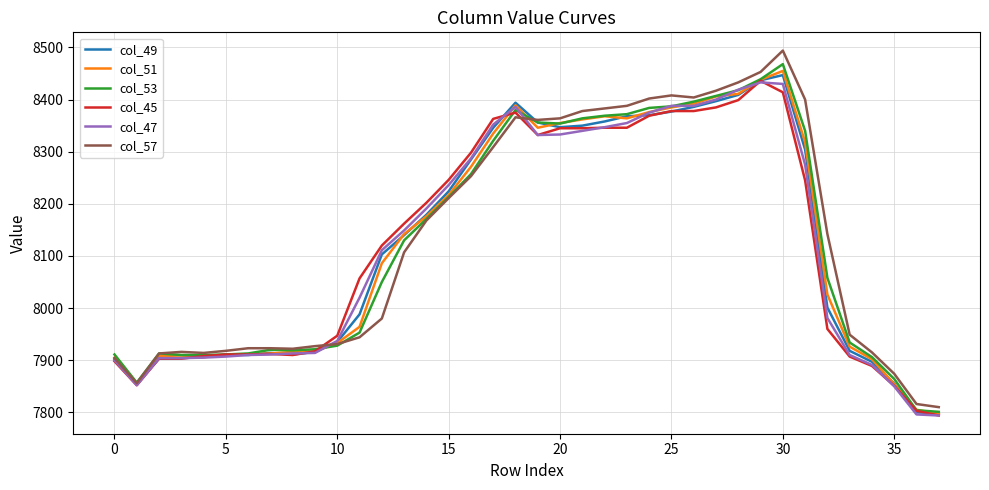

What is the minimum value shown in the chart?

7794